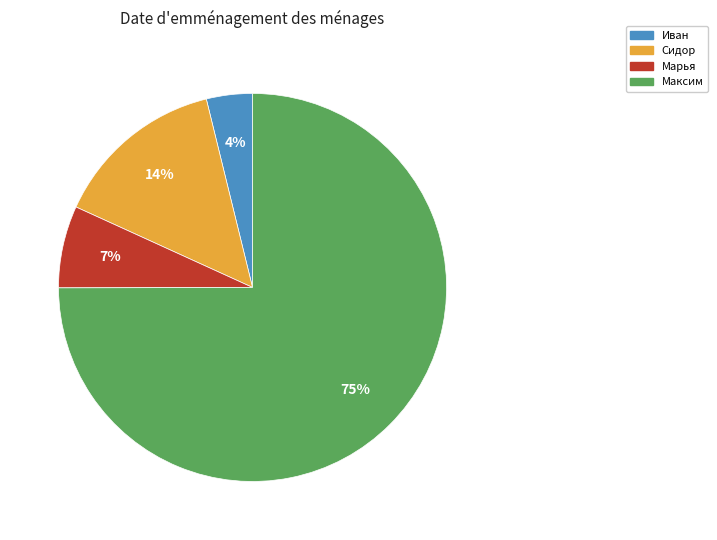

True or false: Марья accounts for 21% of the total.

False